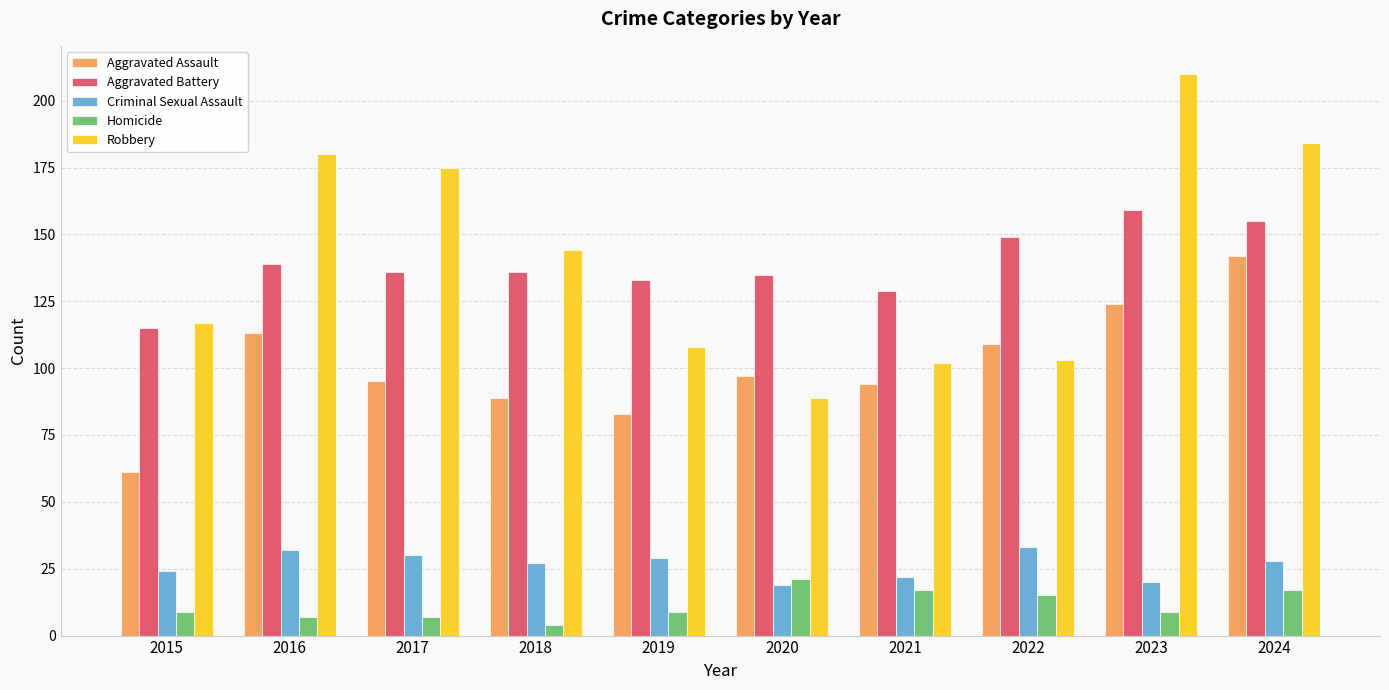

At 2017, list the series in order from largest to smallest.

Robbery, Aggravated Battery, Aggravated Assault, Criminal Sexual Assault, Homicide